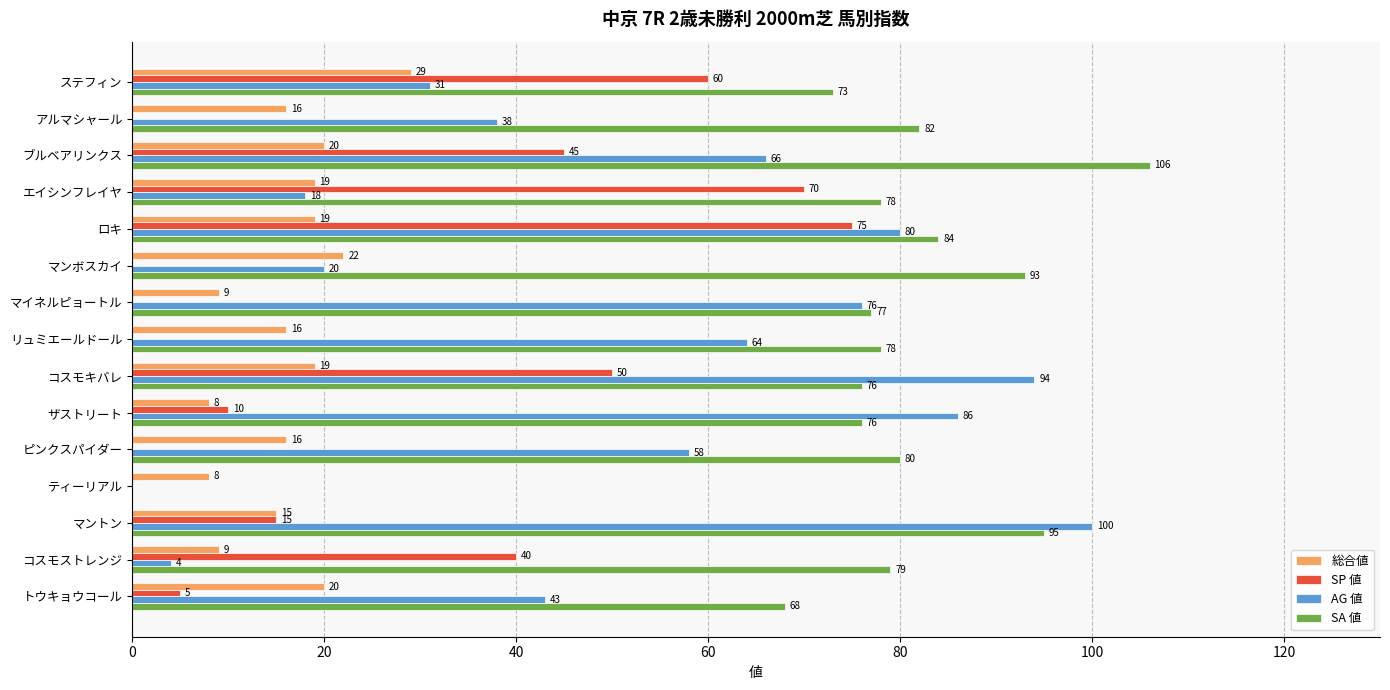

What is the sum of the SP 値 values at エイシンフレイヤ and マンボスカイ?

70